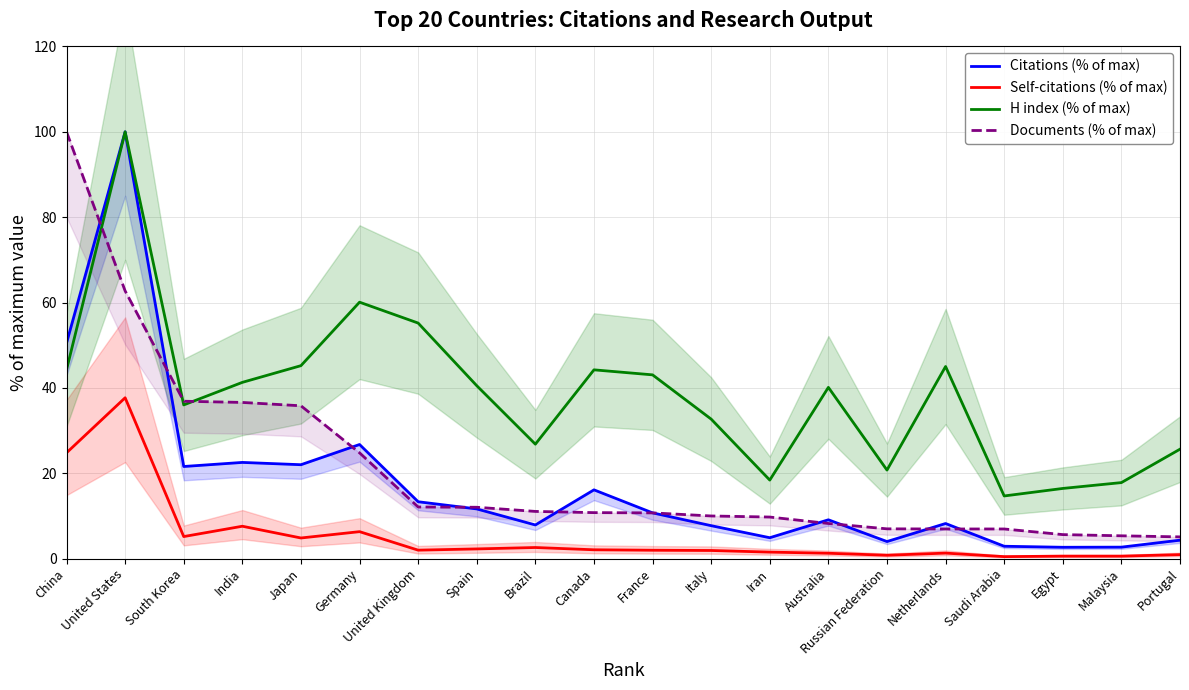

What is the total value across all series at Netherlands?

61.5